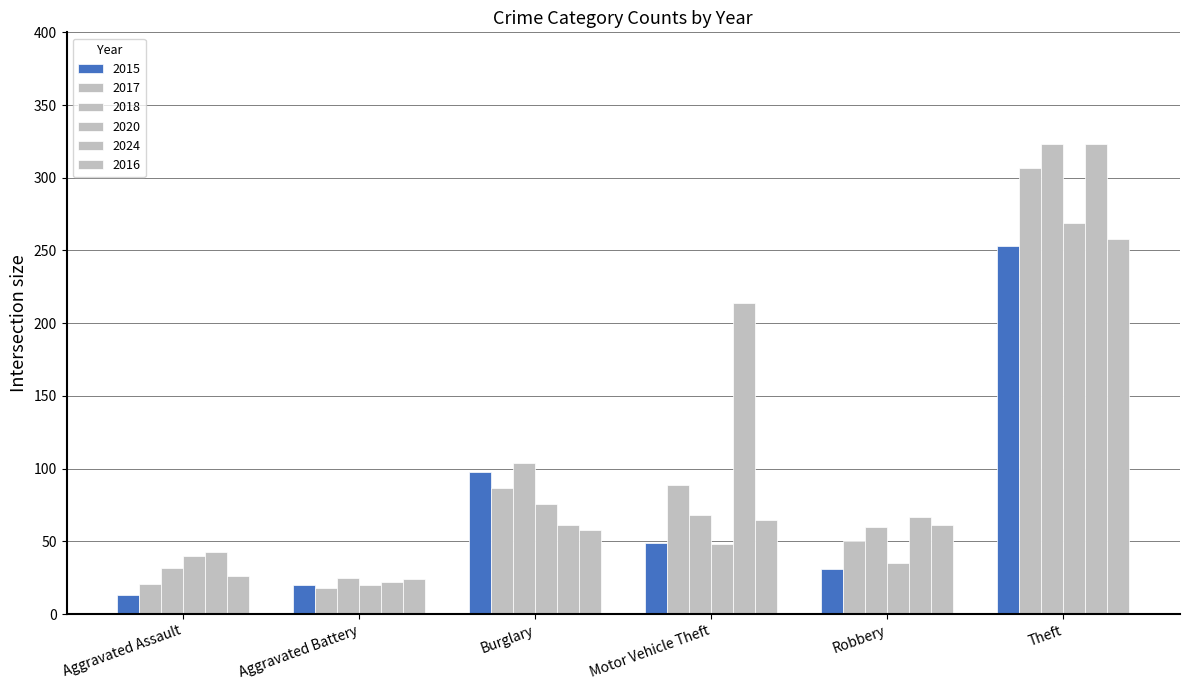

What is the sum of the 2016 values at Theft and Burglary?

316